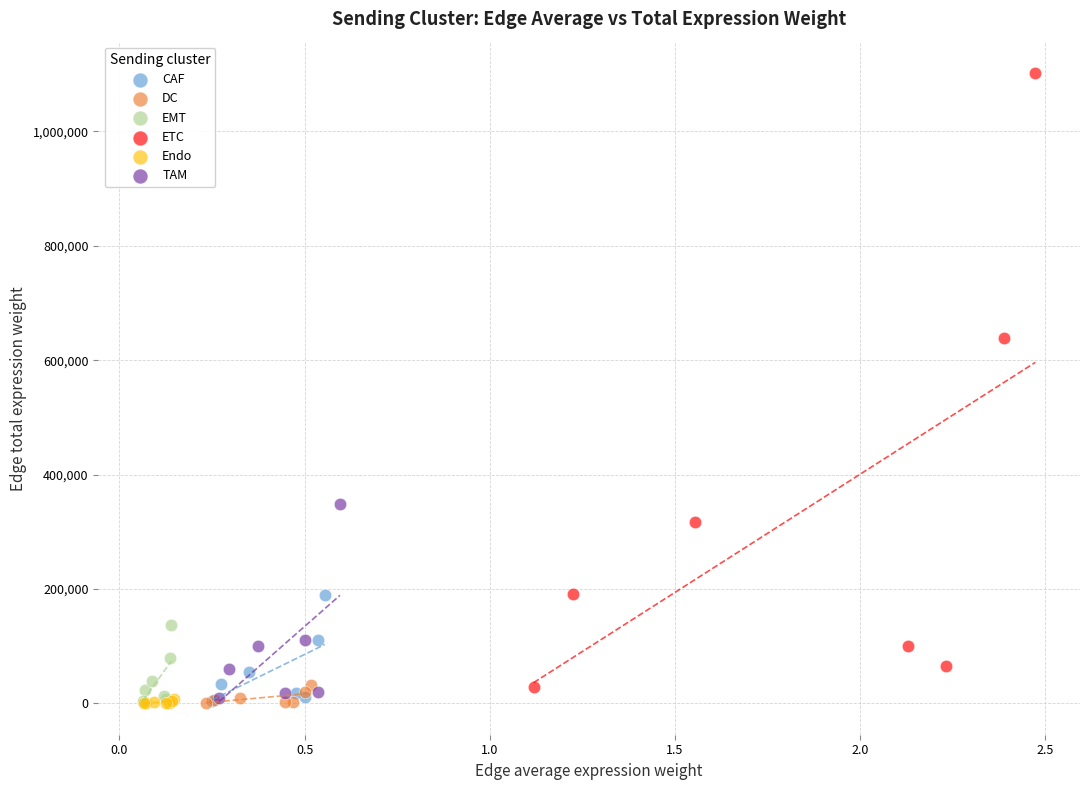

Which series has the largest Y range (max minus min)?

ETC